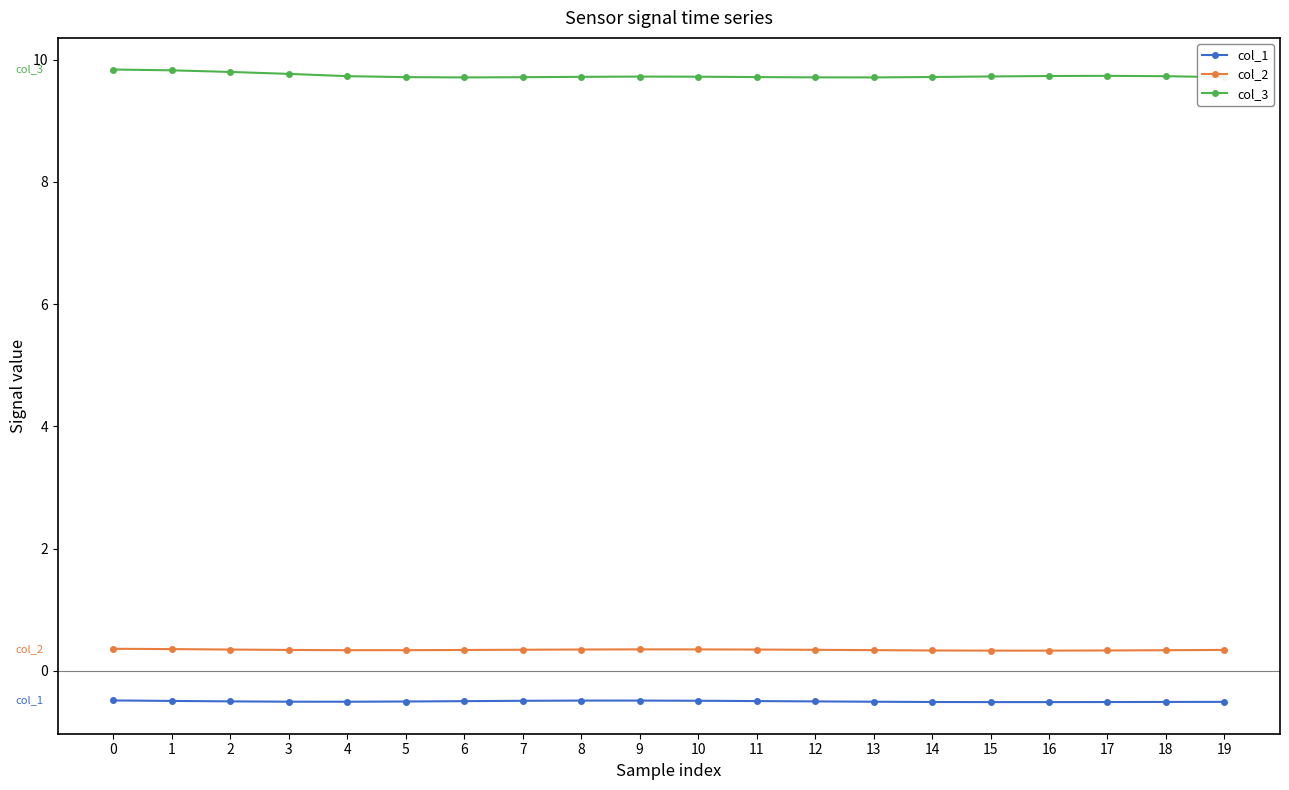

What is the smallest value displayed?

-0.5